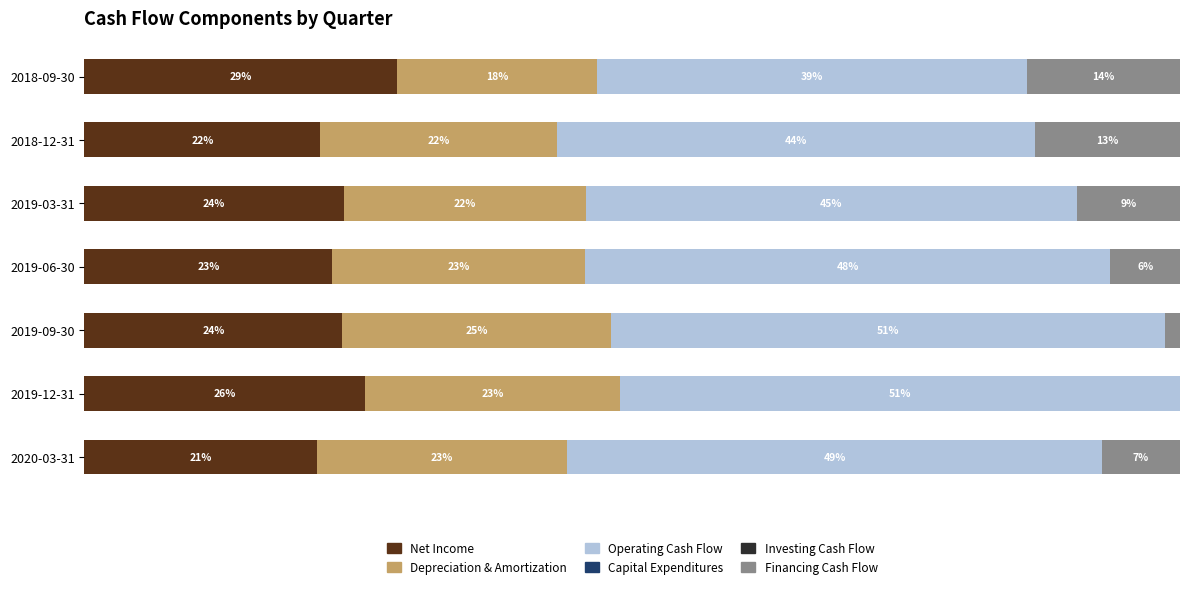

Reading left to right, extract all data points from this chart.

Net Income: 21.2	25.6	23.5	22.6	23.7	21.5	28.5
Depreciation & Amortization: 22.9	23.2	24.5	23.1	22.1	21.6	18.3
Operating Cash Flow: 48.8	51.2	50.6	47.9	44.8	43.6	39.2
Capital Expenditures: 0.6	0.6	0.6	0.6	0.6	0.6	0.6
Investing Cash Flow: 0.6	0.6	0.6	0.6	0.6	0.6	0.6
Financing Cash Flow: 7.1	0.0	1.3	6.3	9.4	13.3	13.9